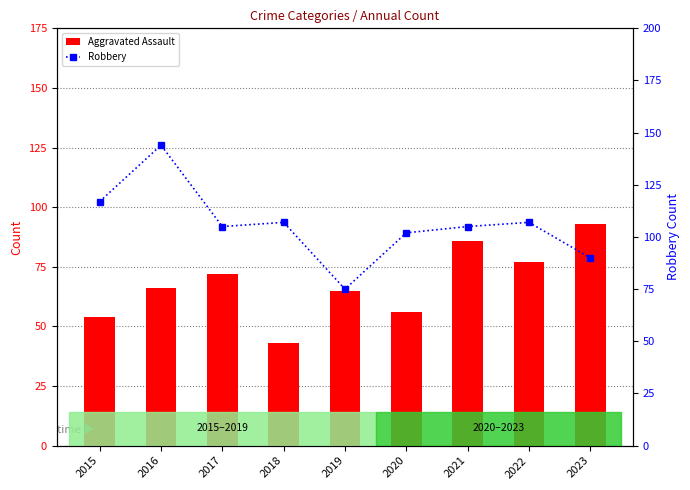

How many groups of bars are there?

9